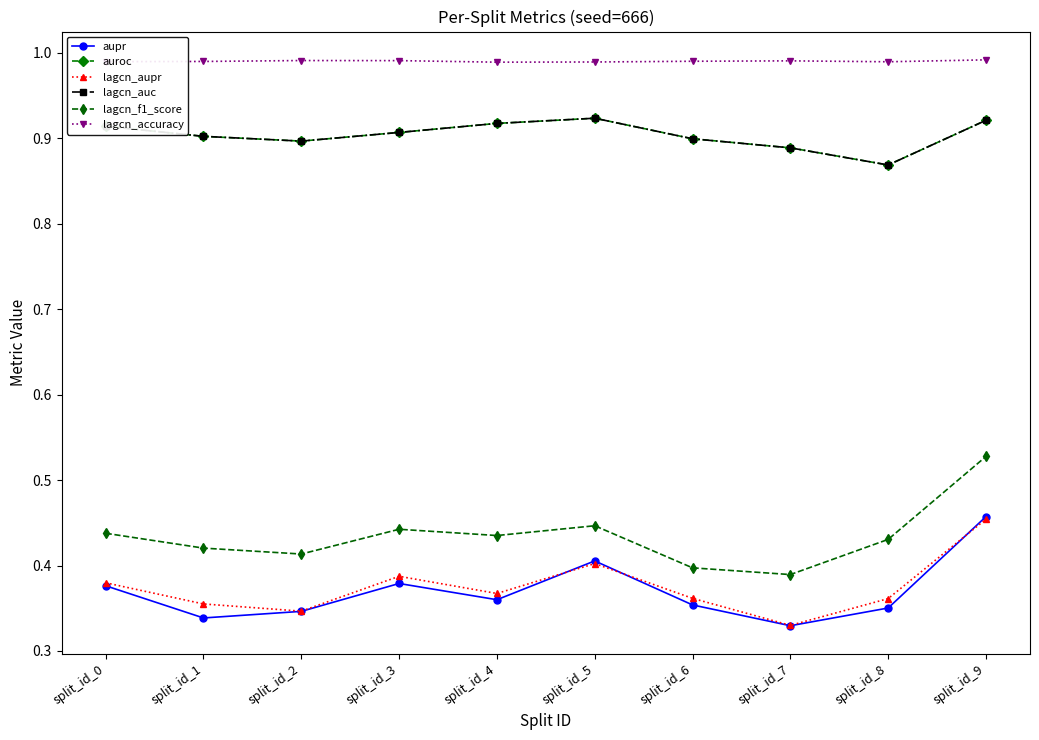

What is the difference between the highest and lowest values at split_id_2?

0.6